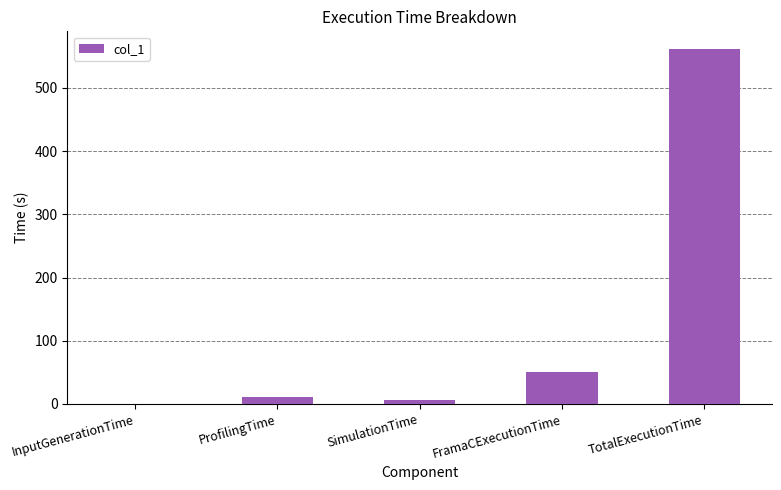

Reading left to right, extract all data points from this chart.

InputGenerationTime=0.1	ProfilingTime=10.4	SimulationTime=6.8	FramaCExecutionTime=50.5	TotalExecutionTime=561.6